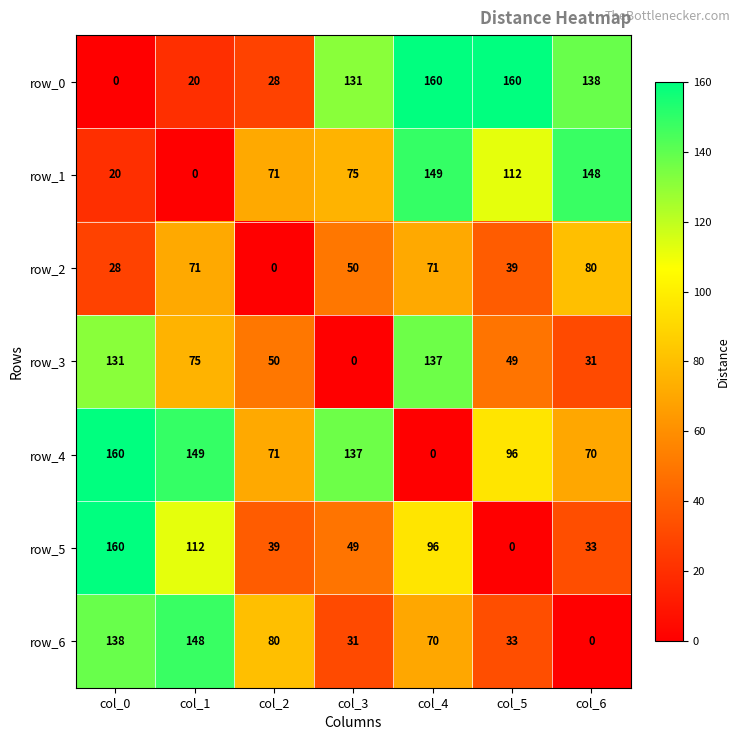

What is the difference between the maximum and minimum values in the row_5 series?

160